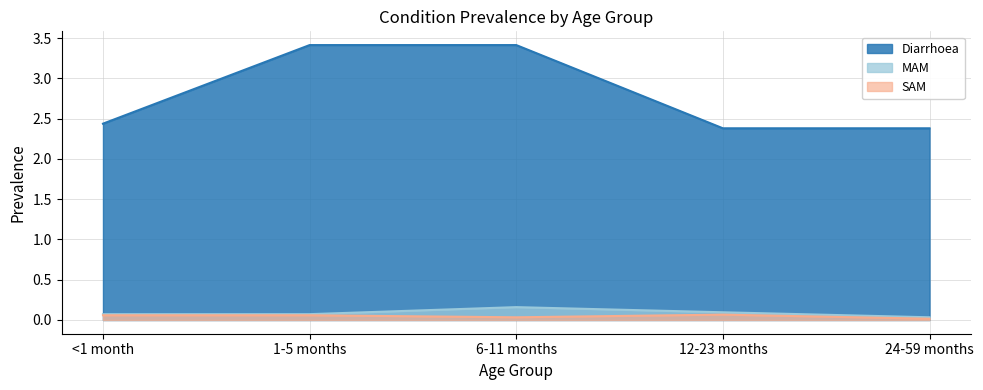

Which series has the largest range (max minus min)?

Diarrhoea